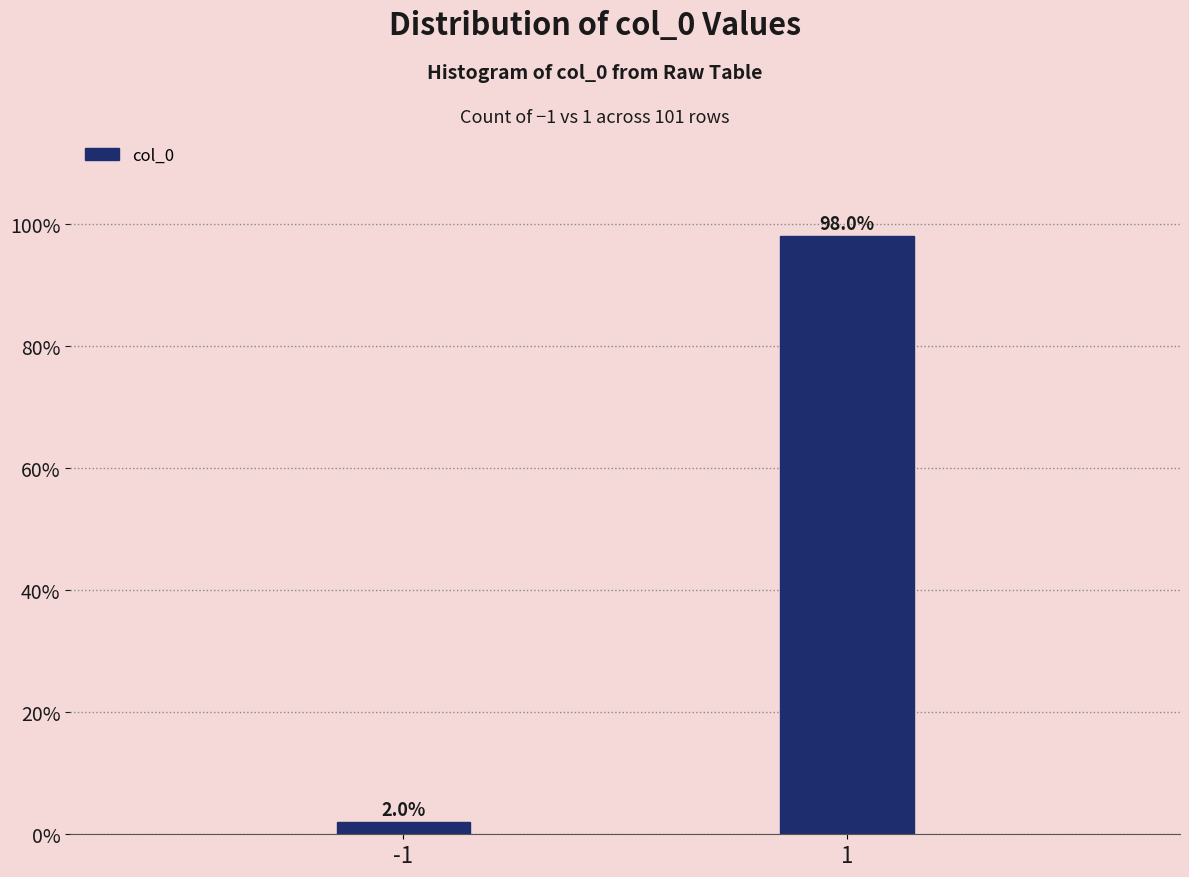

Reading left to right, transcribe all the data shown in this chart.

2.0	98.0